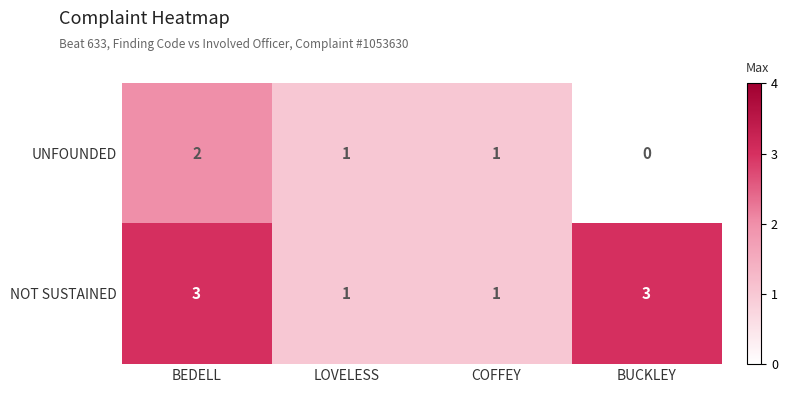

What is the greatest value displayed?

3